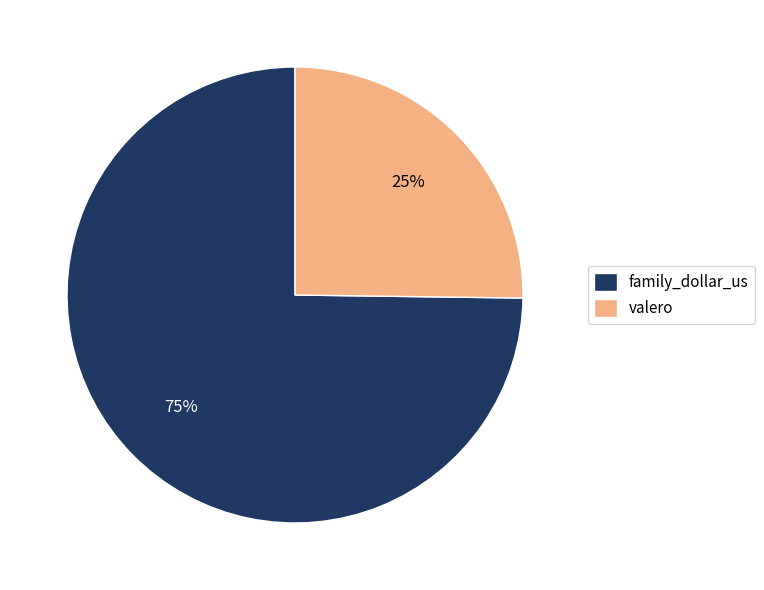

To the nearest percent, what percentage of the pie is valero?

25%